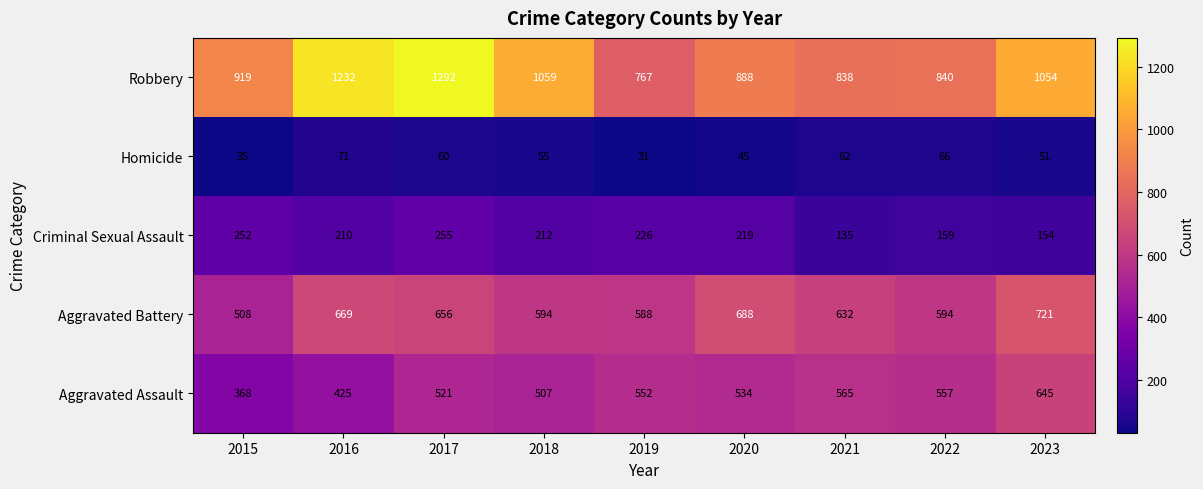

What is the smallest value displayed?

31